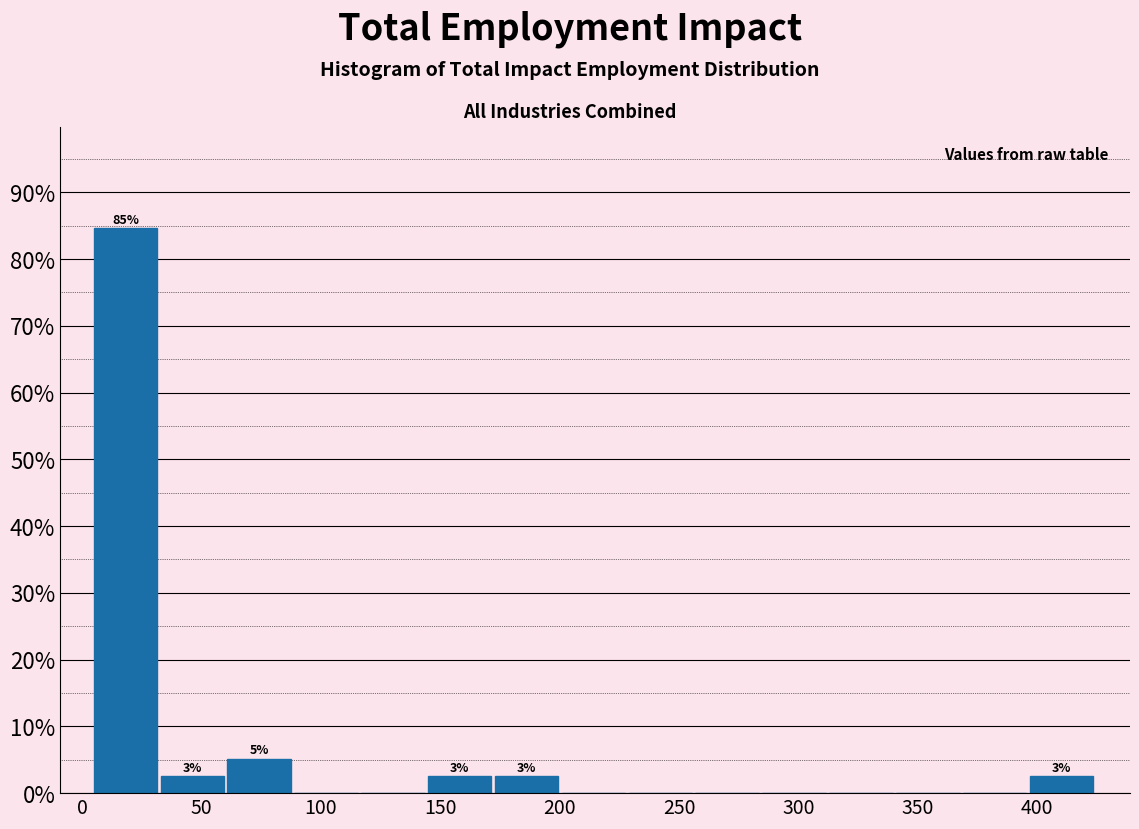

Which range on the x-axis has the tallest bar?

5 to 35